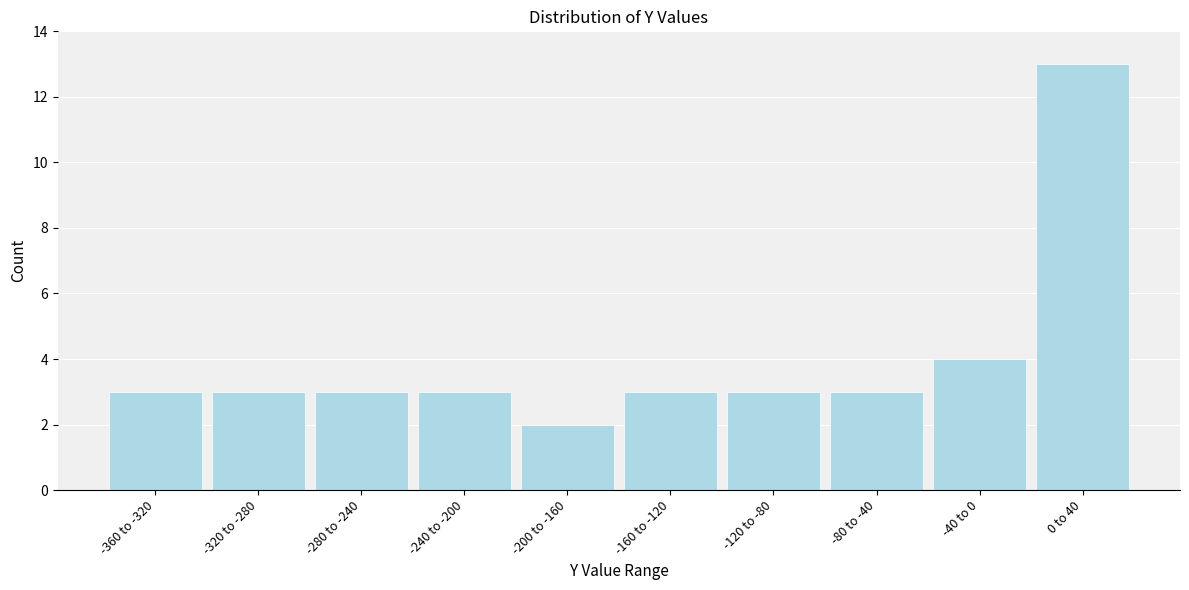

Reading left to right, list all the values displayed in this chart.

-360 to -320=3	-320 to -280=3	-280 to -240=3	-240 to -200=3	-200 to -160=2	-160 to -120=3	-120 to -80=3	-80 to -40=3	-40 to 0=4	0 to 40=13